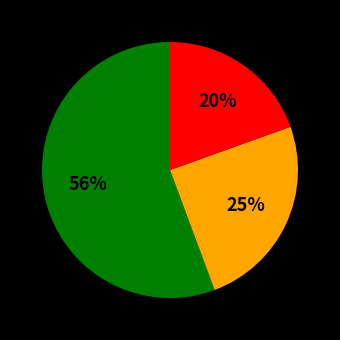

To the nearest percent, what is the difference between the largest and smallest slice percentages?

36%